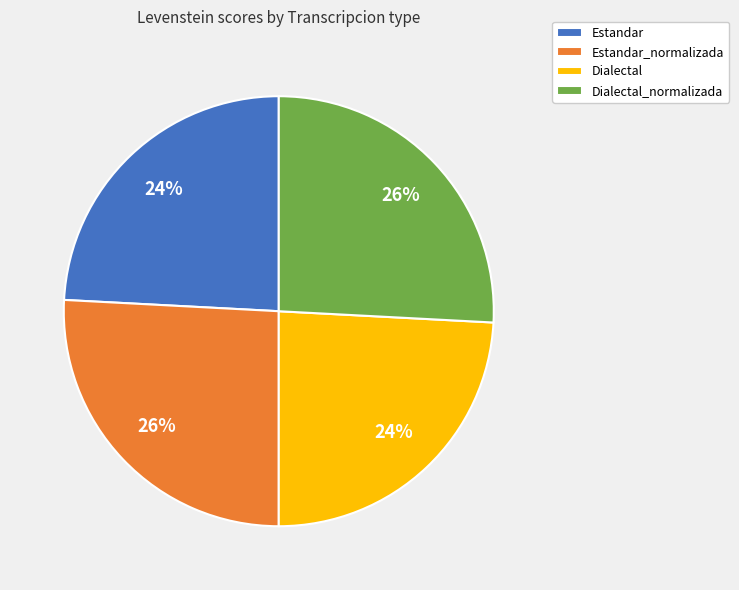

Is it true that Dialectal_normalizada is 26% of the pie?

True